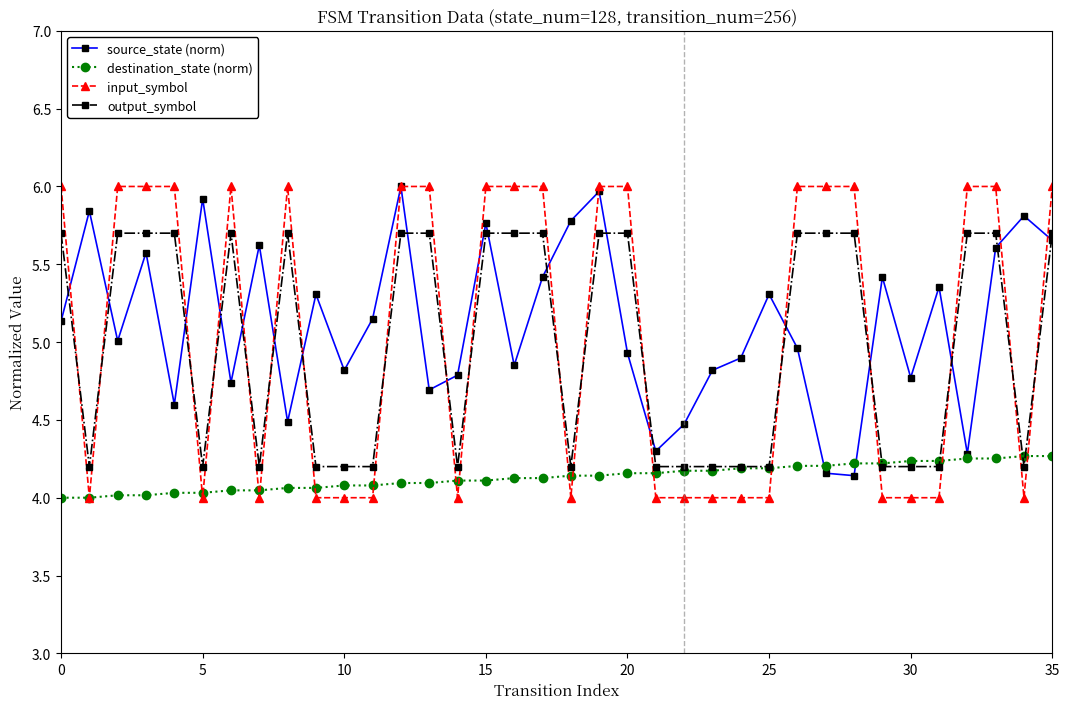

How many intersections are there between input_symbol and output_symbol?

18